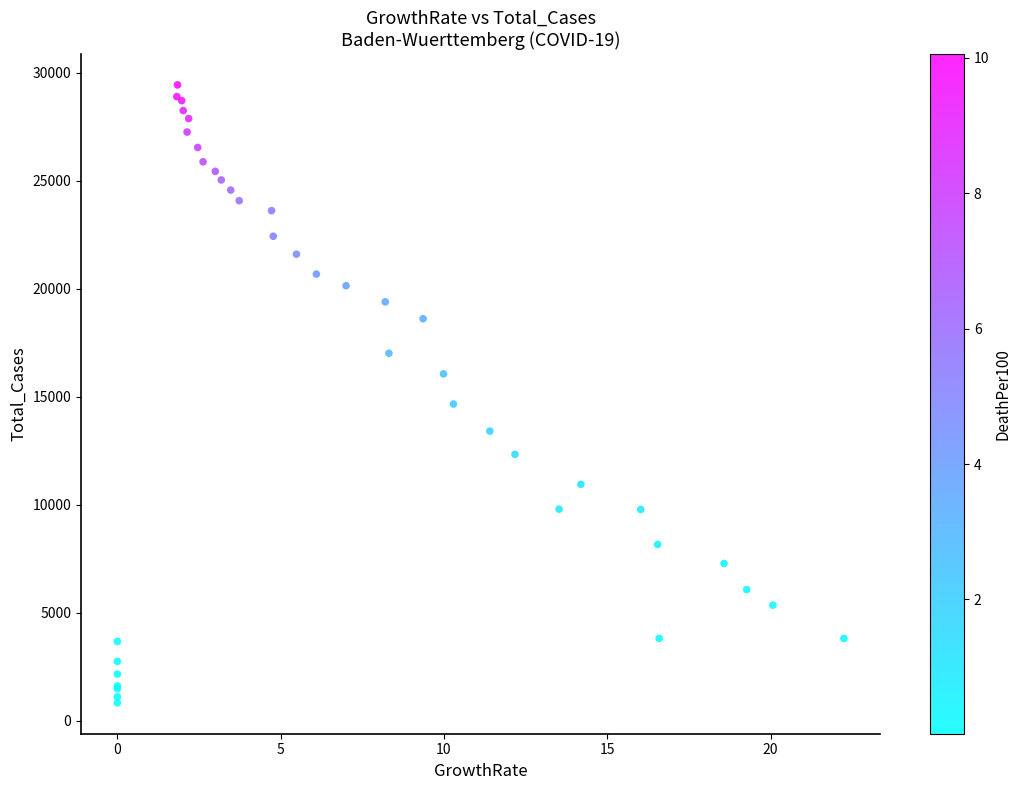

What Y value in the scatter plot is closest to 15135?

14662